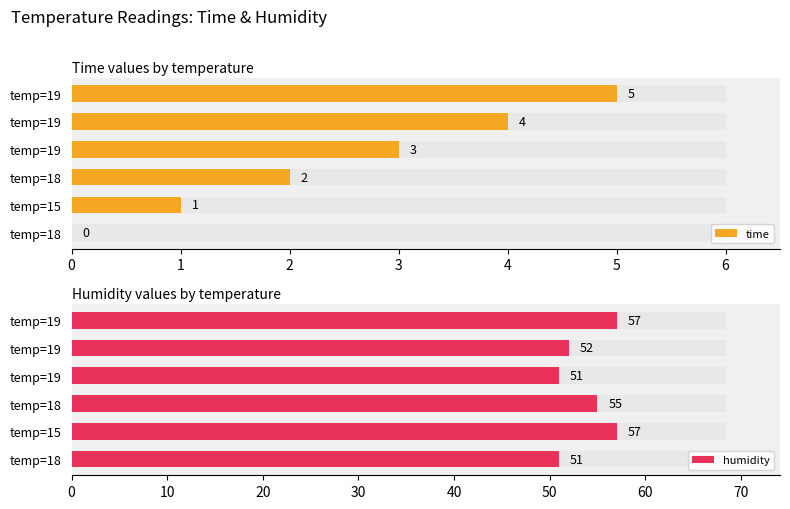

Where does the humidity series first go above 55?

temp=15